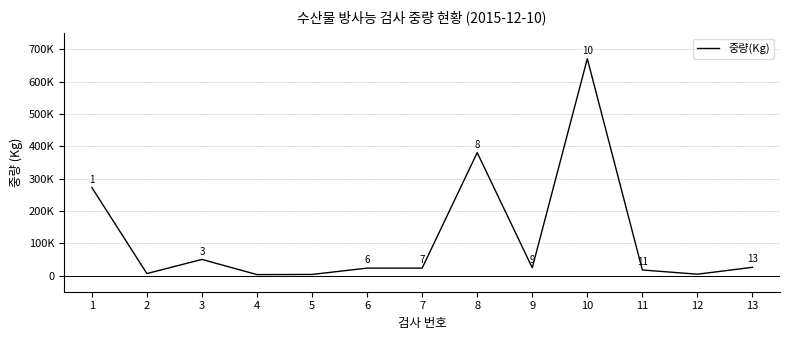

Does the chart display data point markers on the line(s)?

No